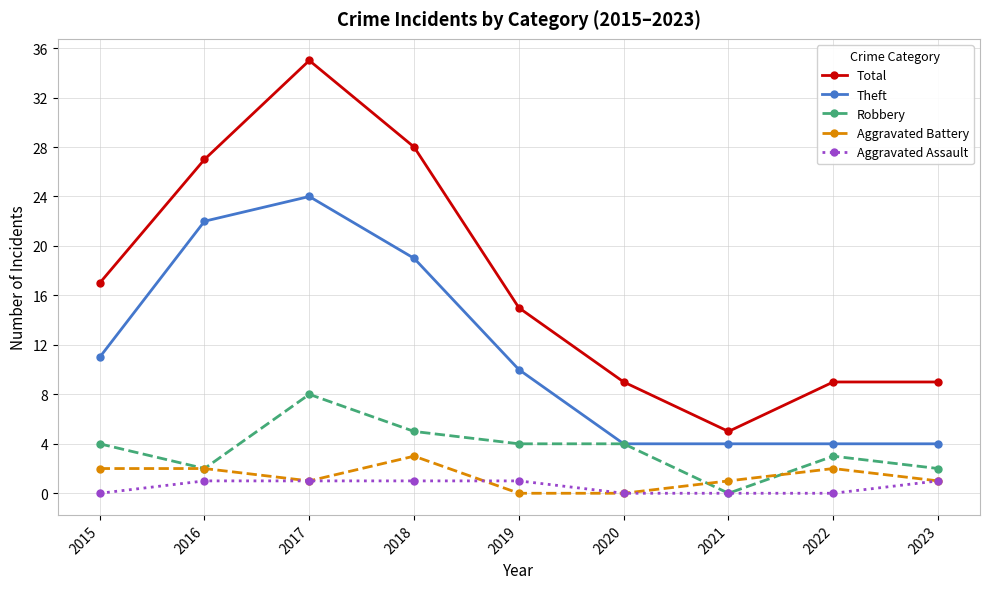

True or false: Robbery has more than 1 interior local peaks.

True